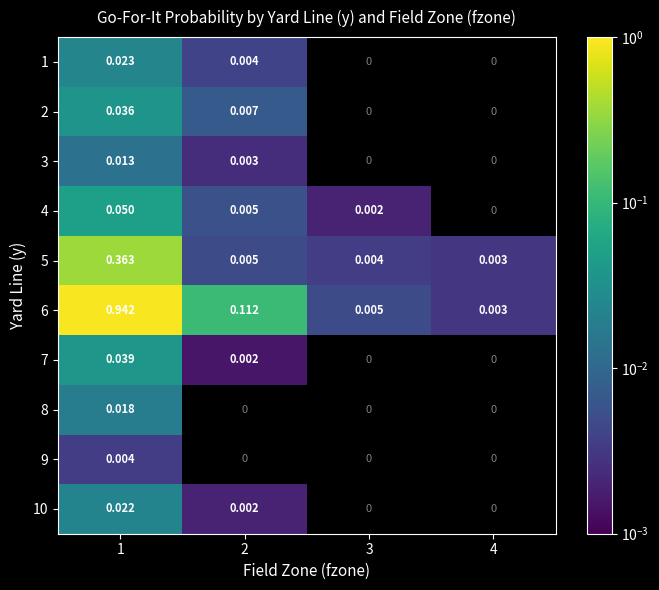

How many categories are shown in the chart?

4